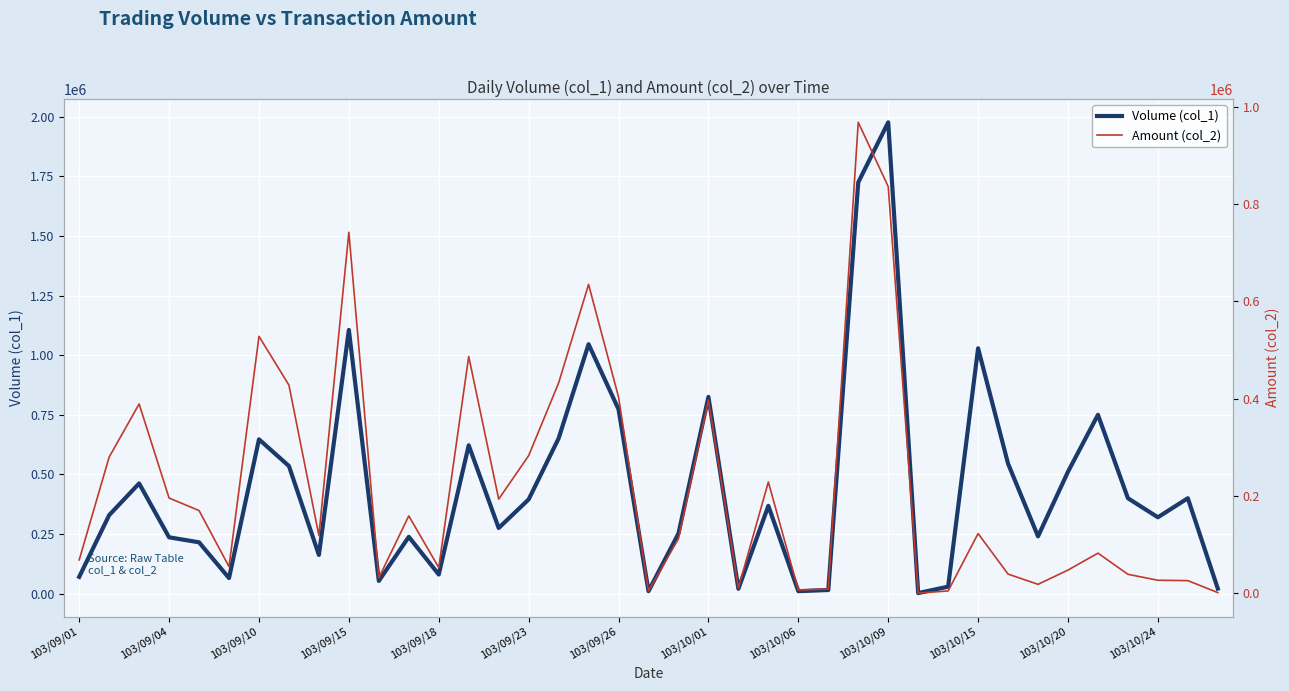

Which series has the largest total across all categories?

Volume (col_1)